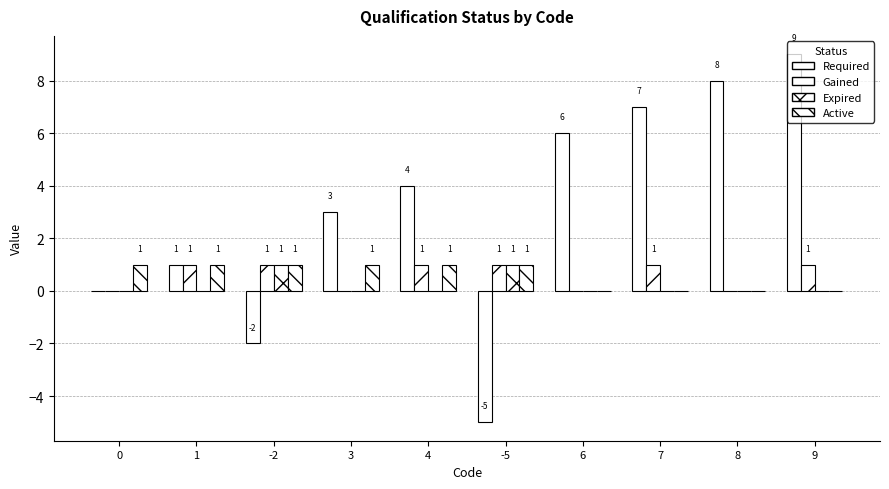

Are the bars horizontal?

No